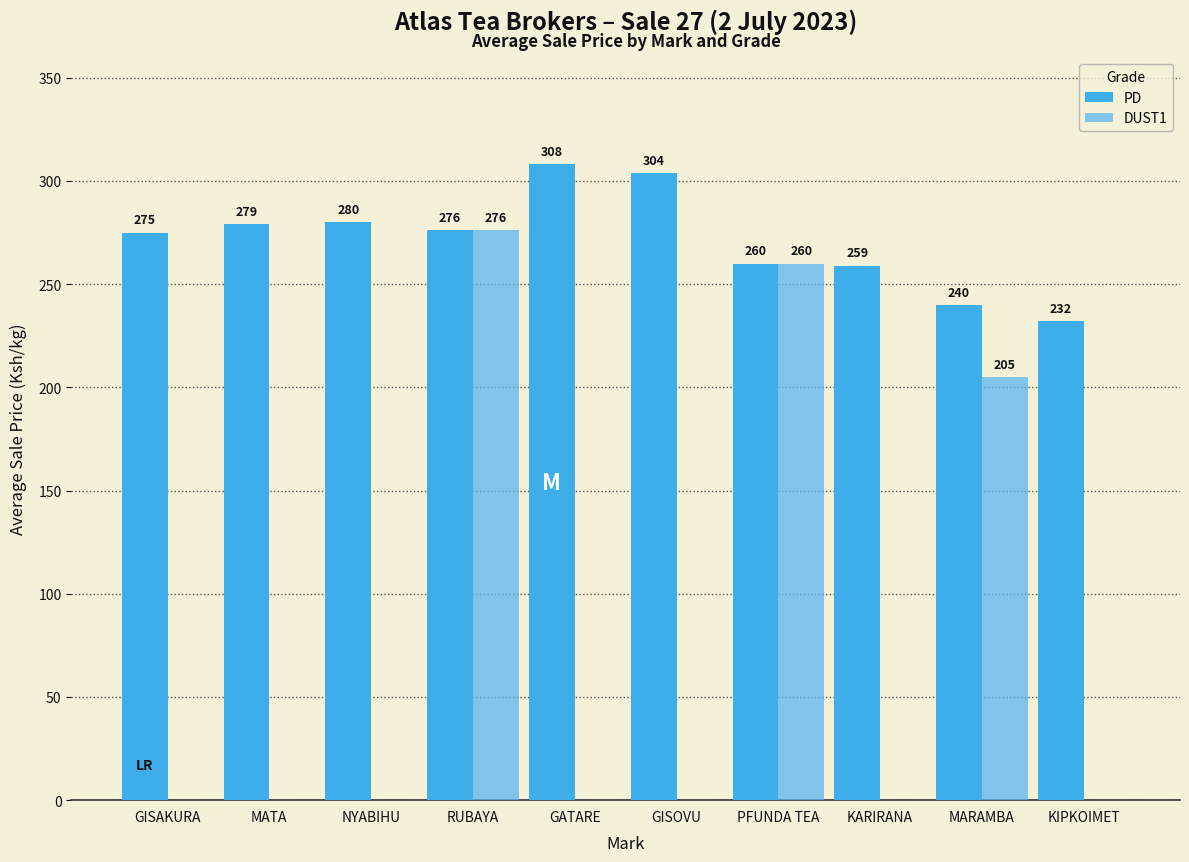

What is the difference between the second highest and second lowest values in the DUST1 series?

260